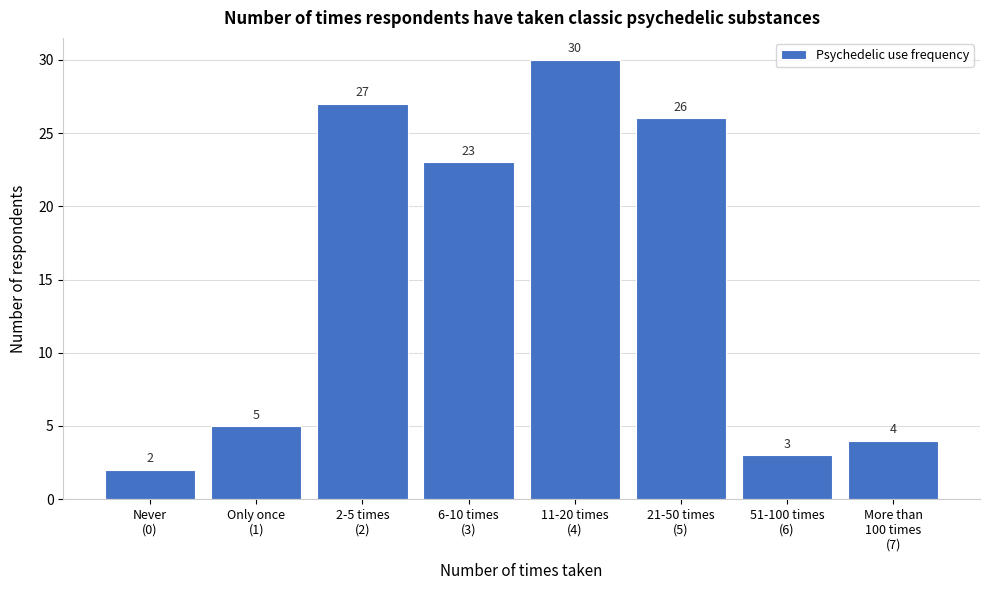

Reading left to right, list all the values displayed in this chart.

2	5	27	23	30	26	3	4